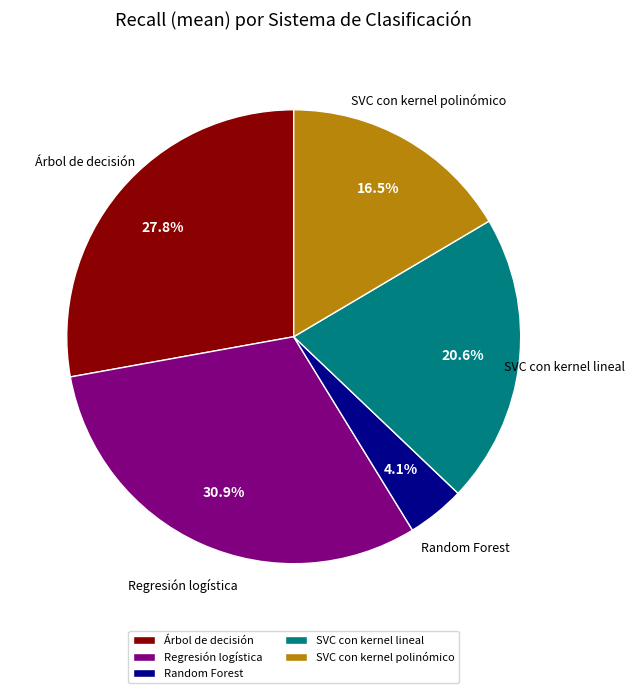

Count the number of slices in the pie.

5